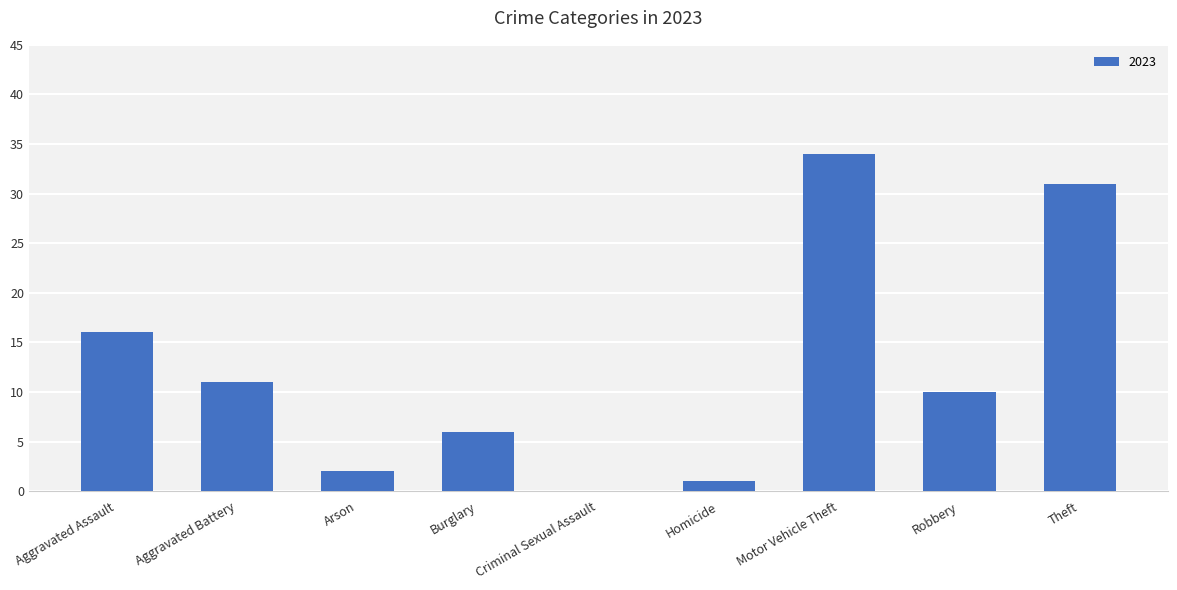

Reading right to left, list all the values displayed in this chart.

Theft=31	Robbery=10	Motor Vehicle Theft=34	Homicide=1	Criminal Sexual Assault=0	Burglary=6	Arson=2	Aggravated Battery=11	Aggravated Assault=16